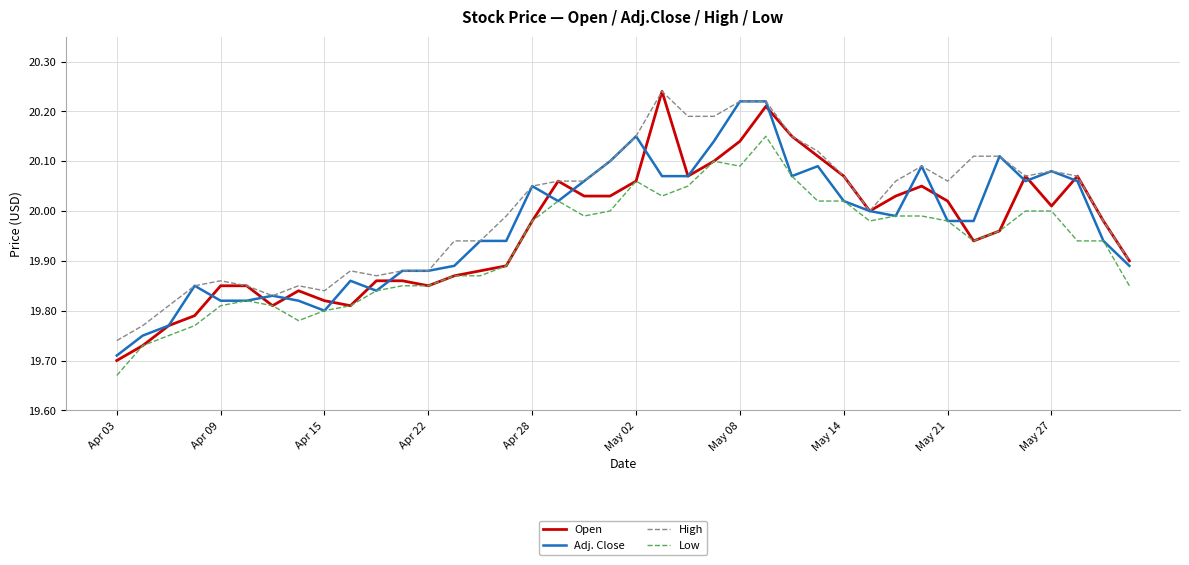

True or false: Low and High intersect in this chart.

False